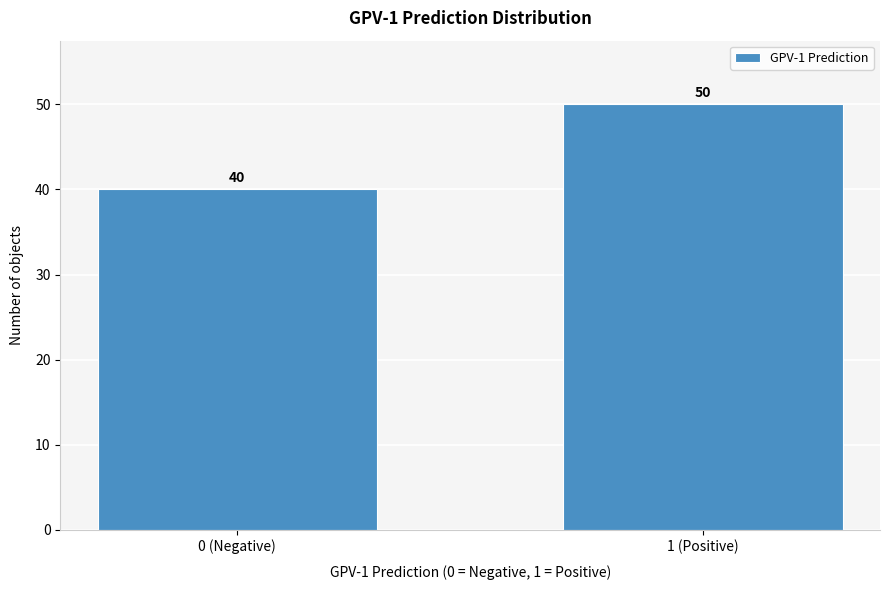

Reading left to right, list all the values displayed in this chart.

0 (Negative)=40	1 (Positive)=50